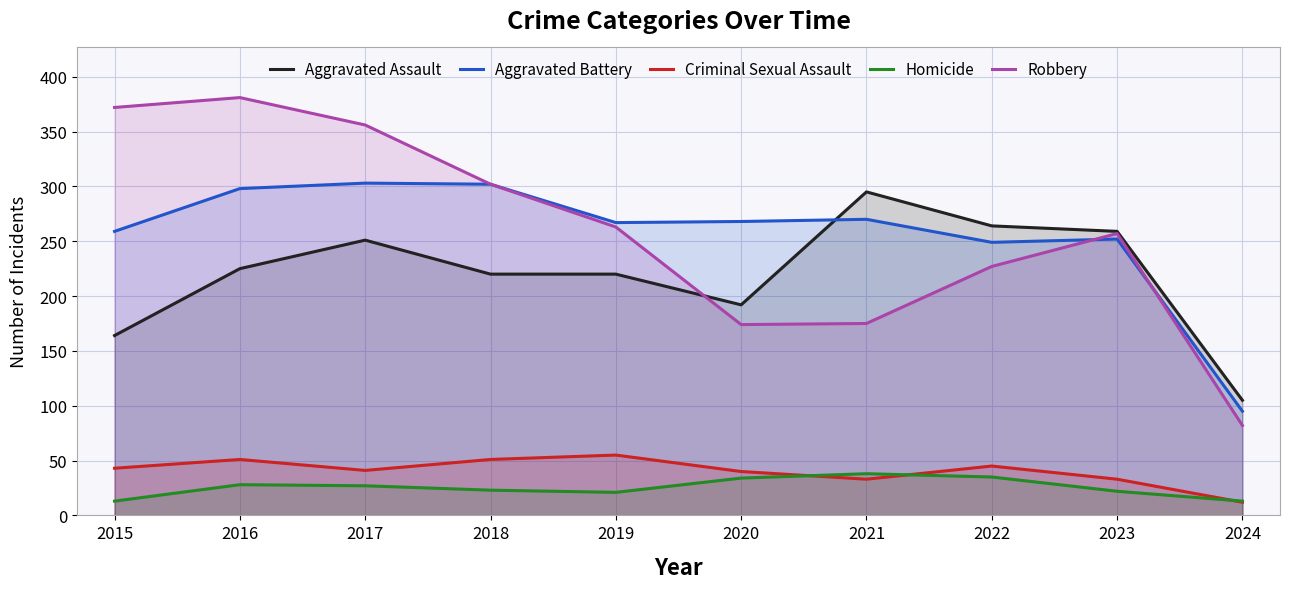

Reading left to right, list all the values displayed in this chart.

Aggravated Assault: 164	225	251	220	220	192	295	264	259	105
Aggravated Battery: 259	298	303	302	267	268	270	249	252	95
Criminal Sexual Assault: 43	51	41	51	55	40	33	45	33	12
Homicide: 13	28	27	23	21	34	38	35	22	13
Robbery: 372	381	356	302	263	174	175	227	257	82